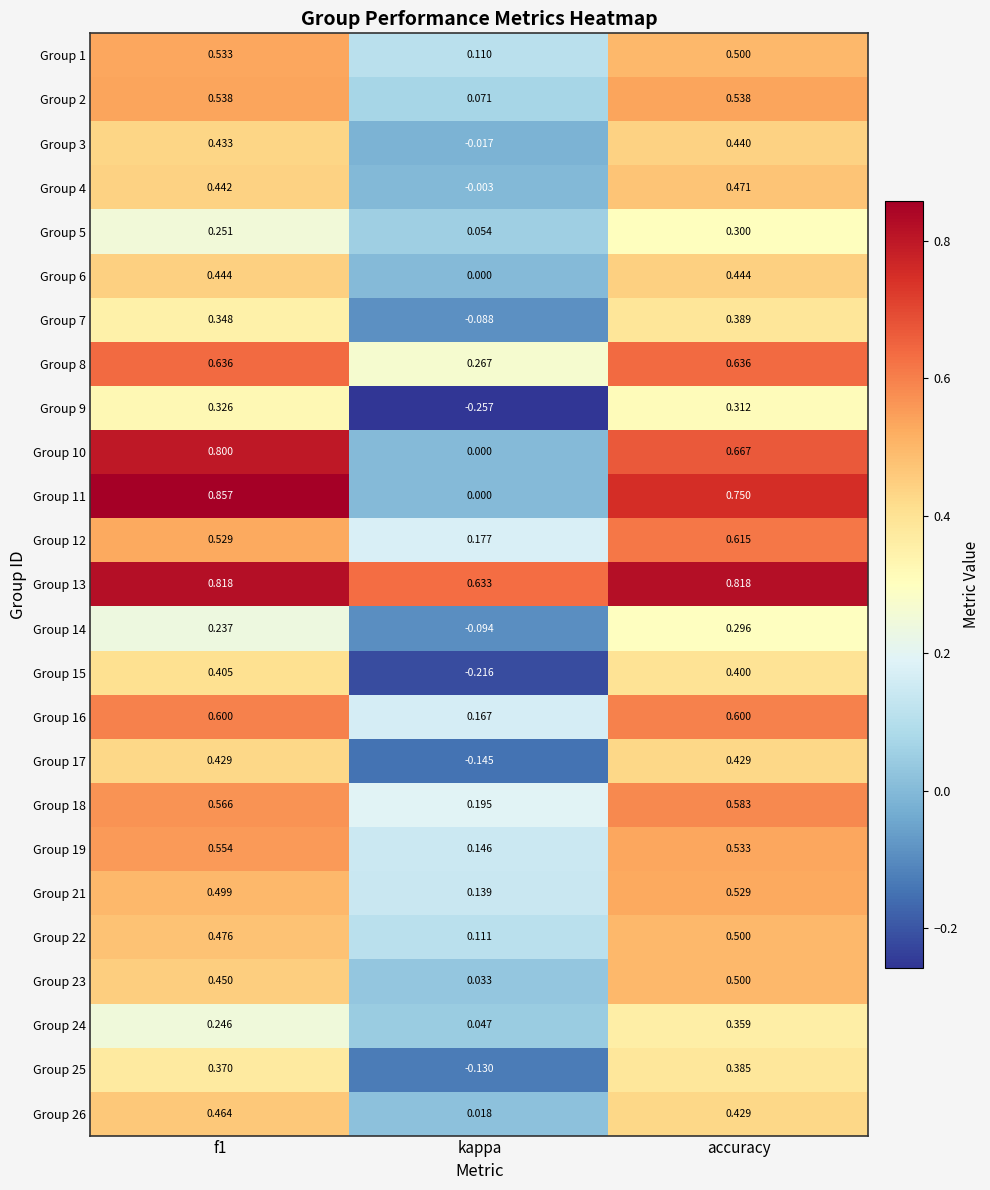

At how many categories does at least one series exceed 0?

3